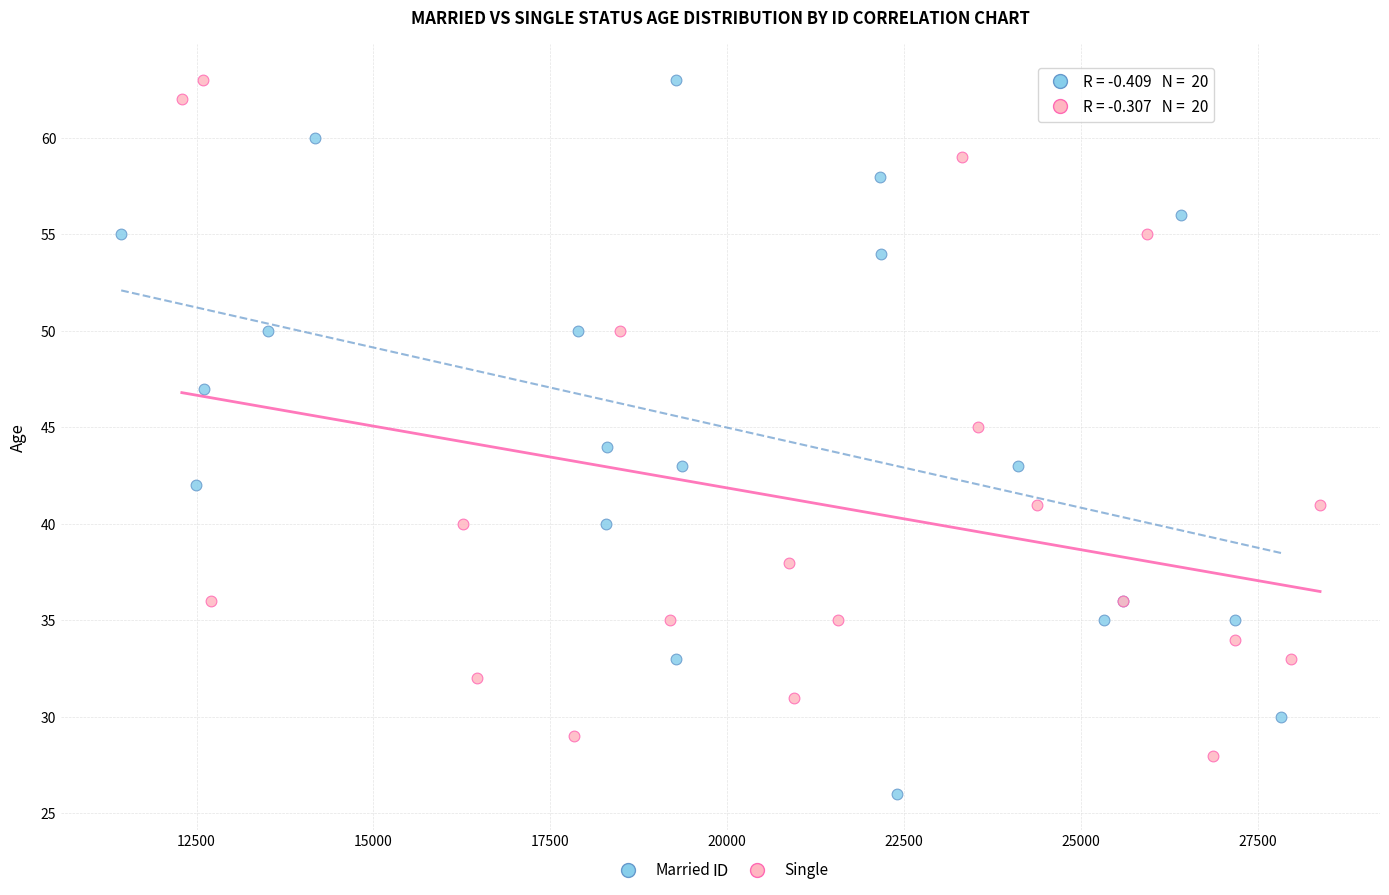

Which series contains the lowest Y value?

Married